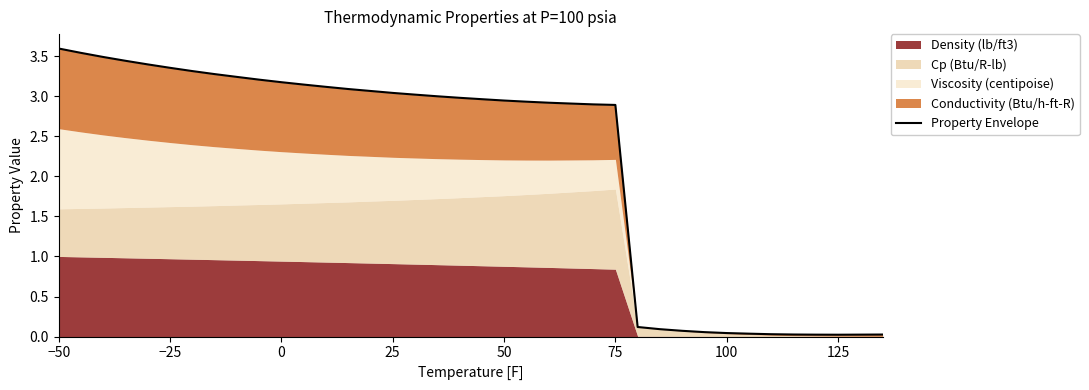

What is the greatest value displayed?

3.6